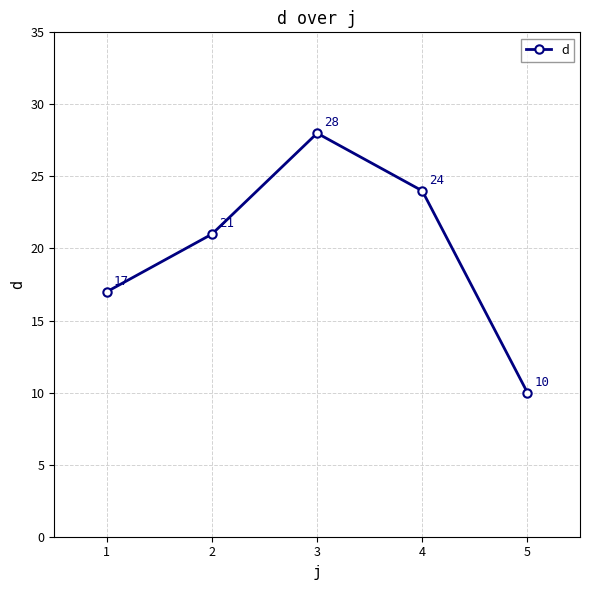

Where is the first local maximum?

3